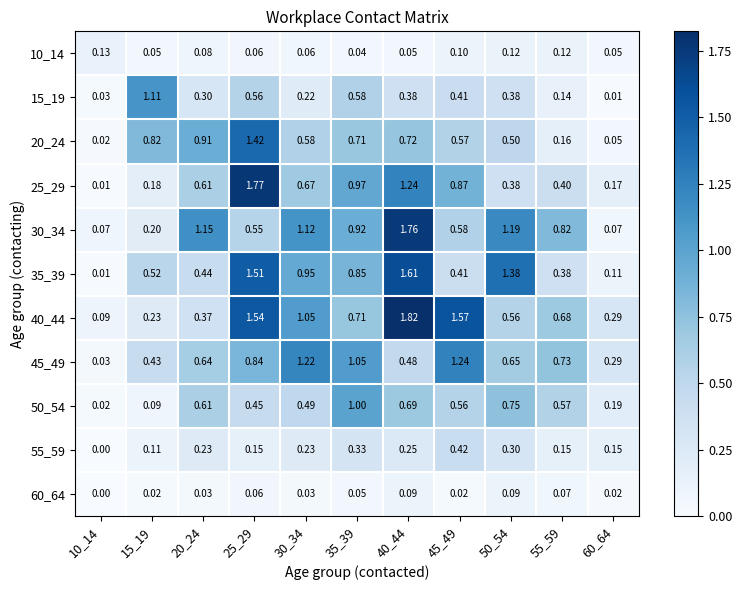

Which series has the largest total across all categories?

40_44